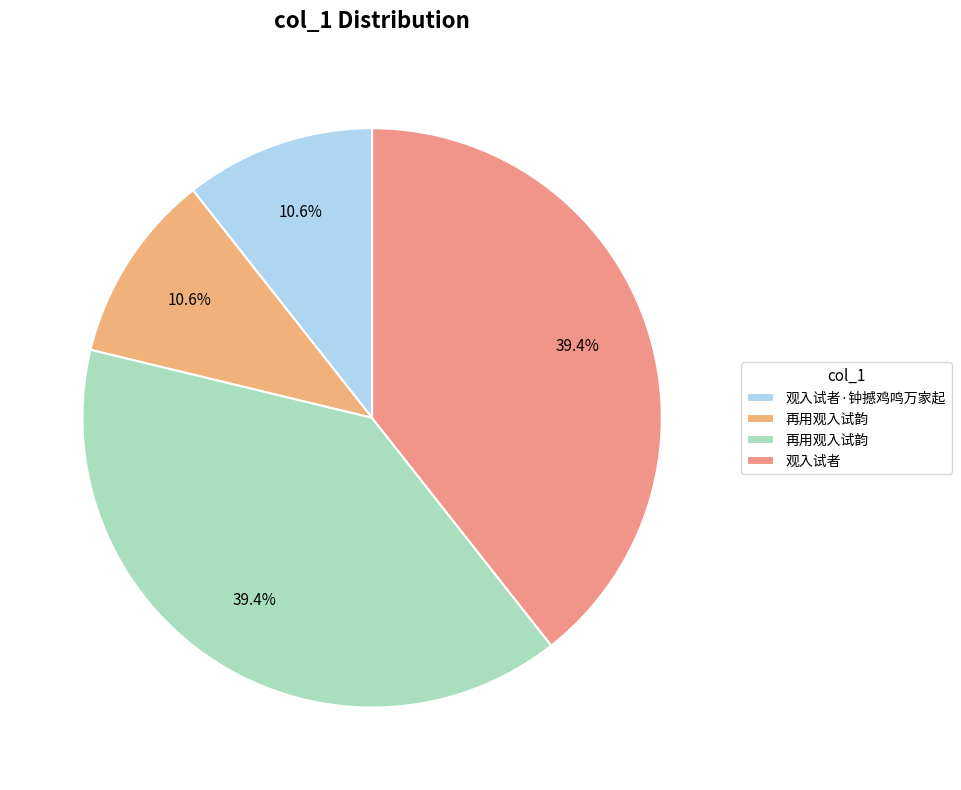

To the nearest percent, what is the difference between the largest and smallest slice percentages?

29%